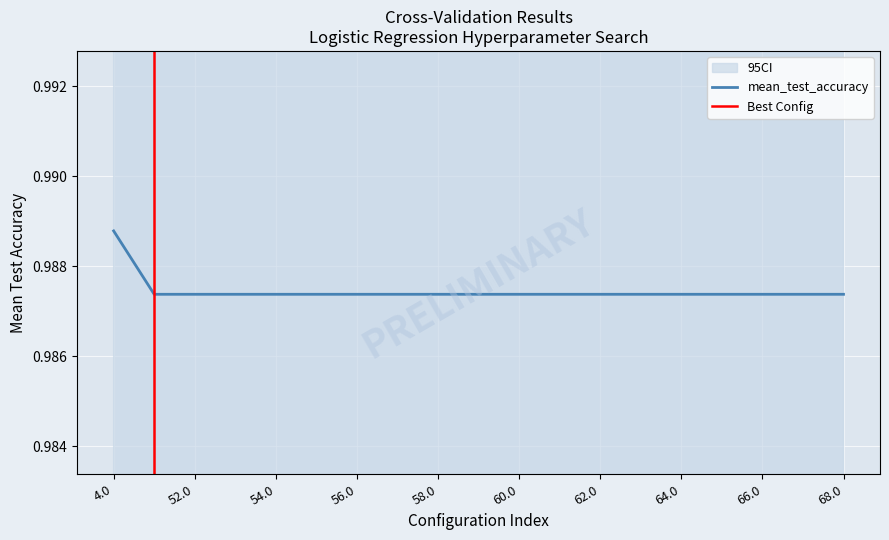

List the labels in order of value, smallest first.

49.0, 52.0, 53.0, 54.0, 55.0, 56.0, 57.0, 58.0, 59.0, 60.0, 61.0, 62.0, 63.0, 64.0, 65.0, 66.0, 67.0, 68.0, 4.0